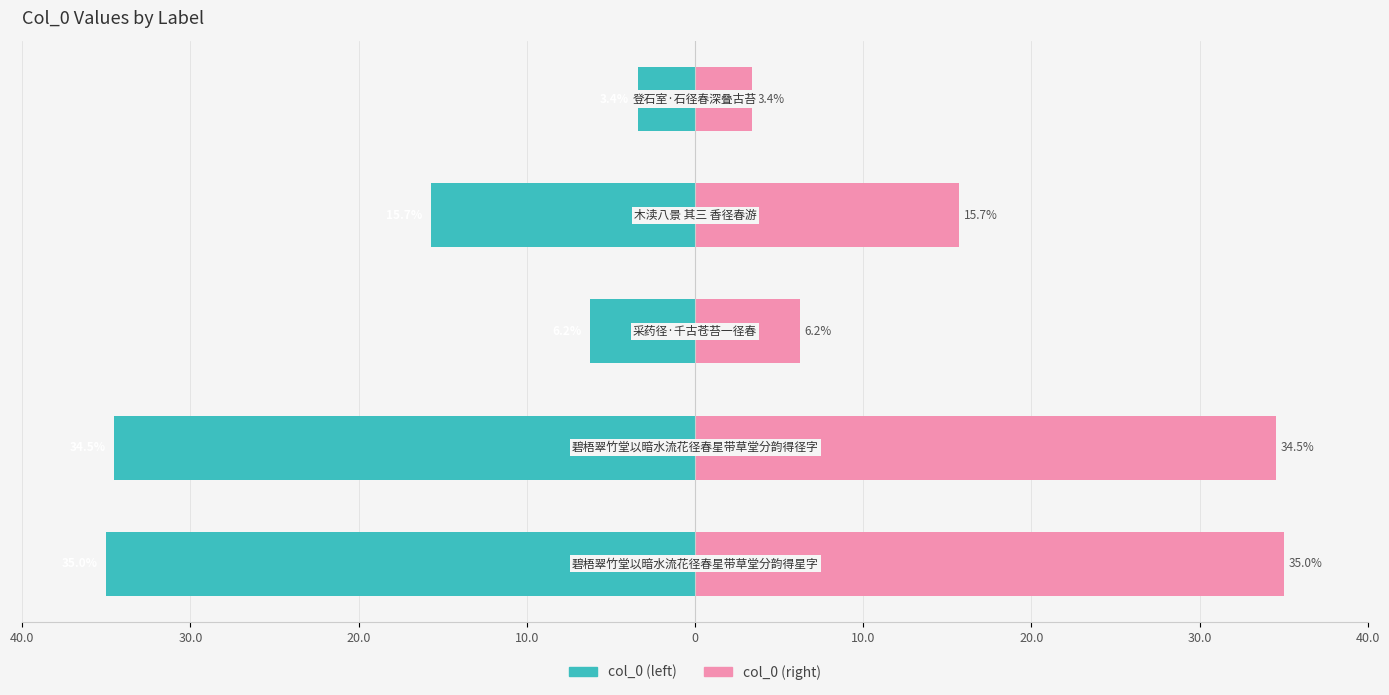

Is it true that col_0 (right) equals 27.8 at 10.0?

False